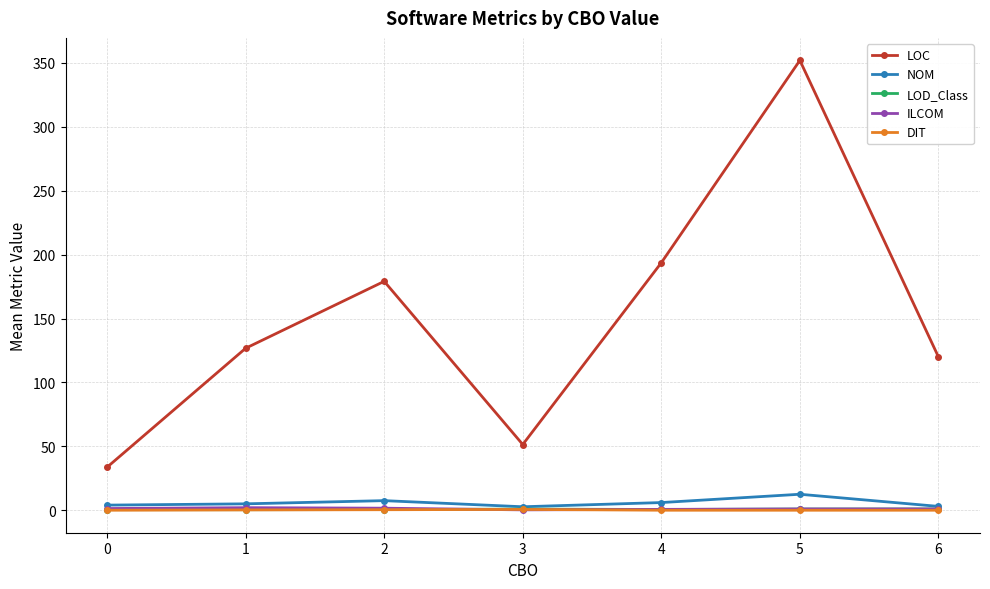

How many ILCOM values are between 0 and 1?

4